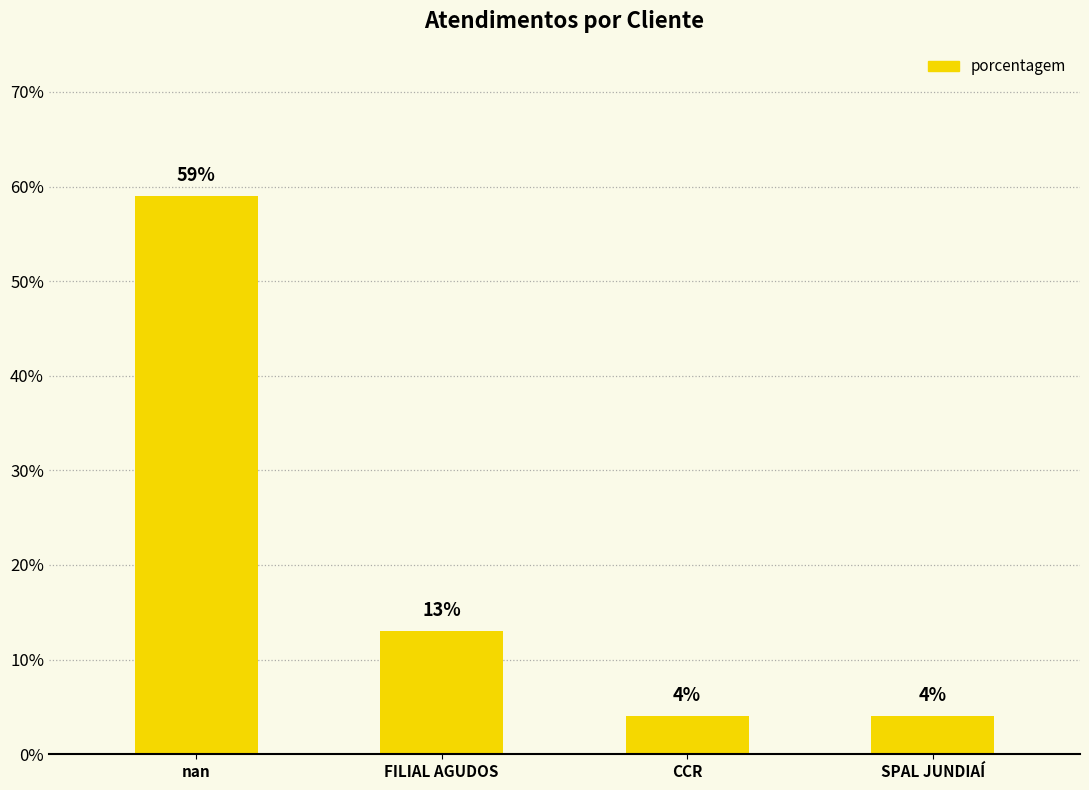

Is it true that the value at CCR is 1?

False